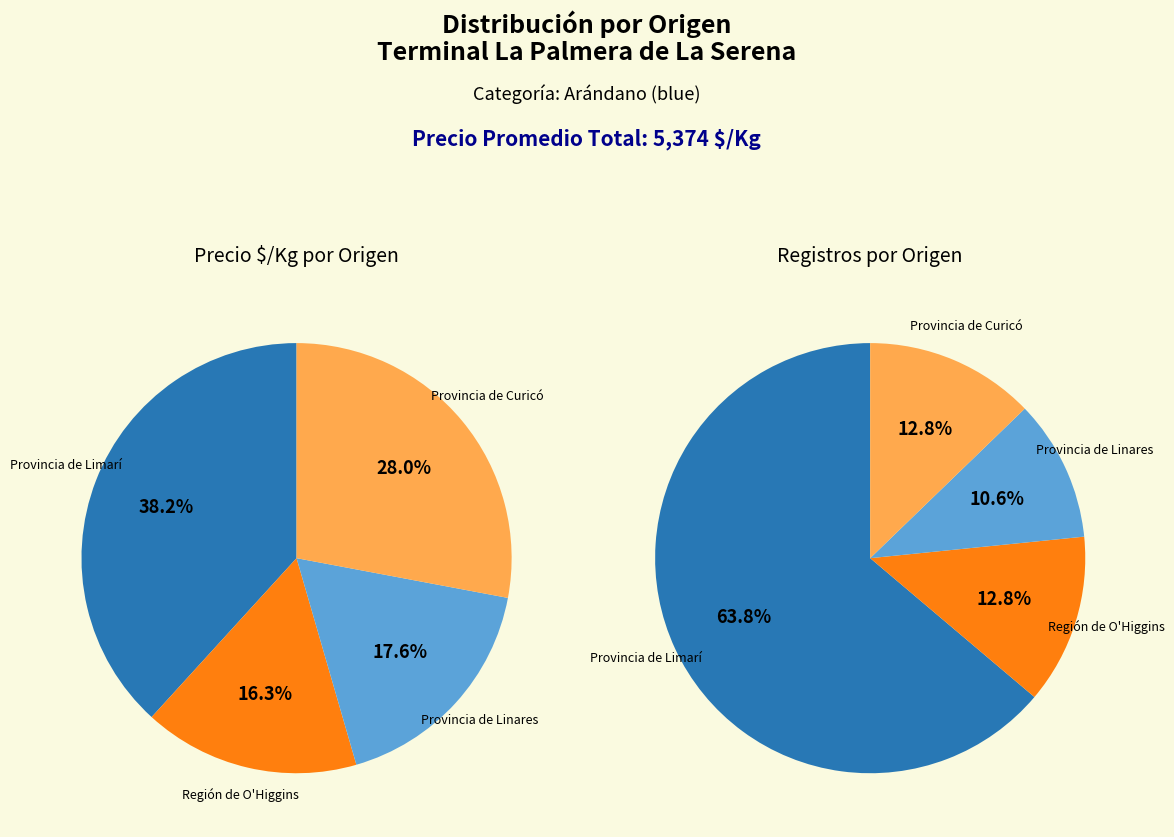

How many segments does this pie chart have?

4